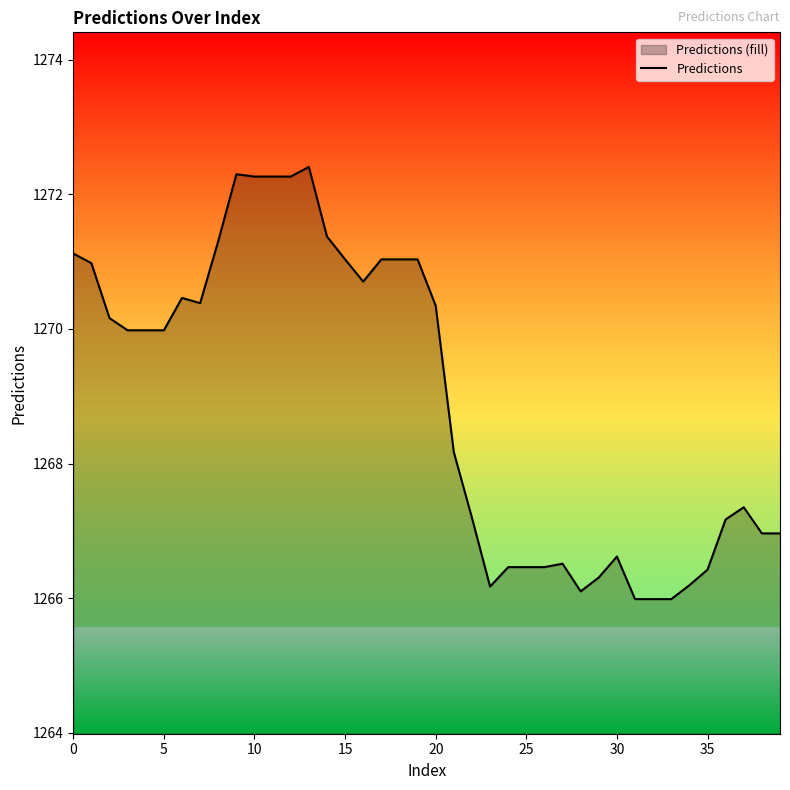

What is the greatest value displayed?

1272.4